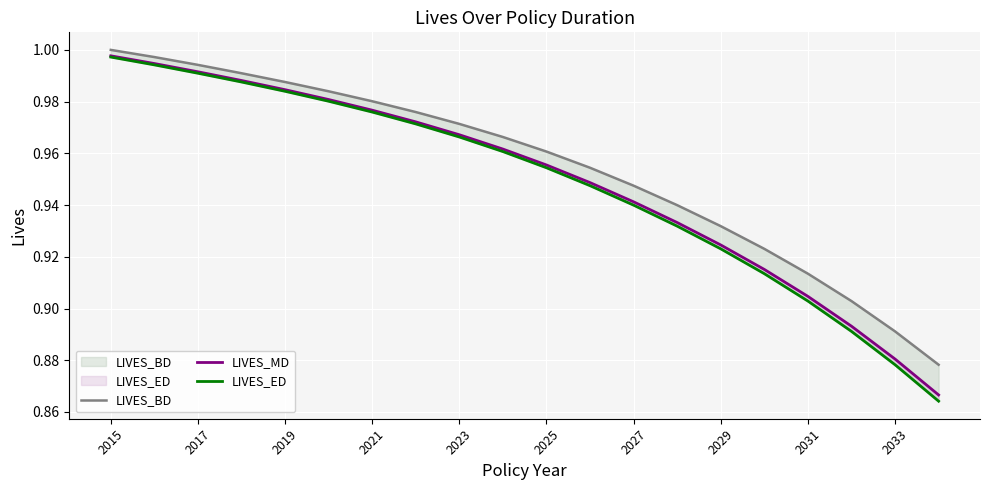

Is it true that LIVES_BD equals 0.9 at 2033?

True